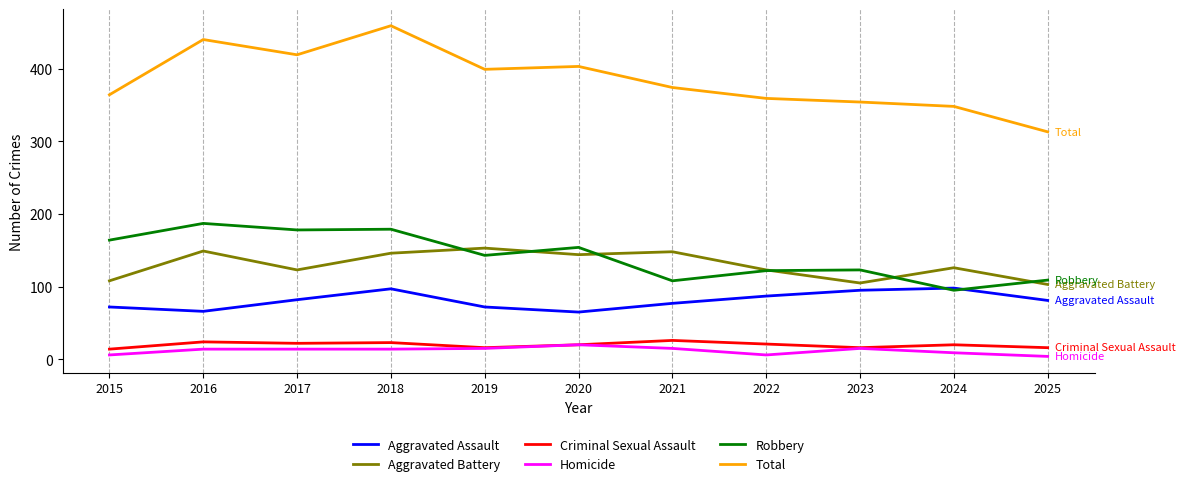

Between 2018 and 2020, which series saw the biggest shift?

Total